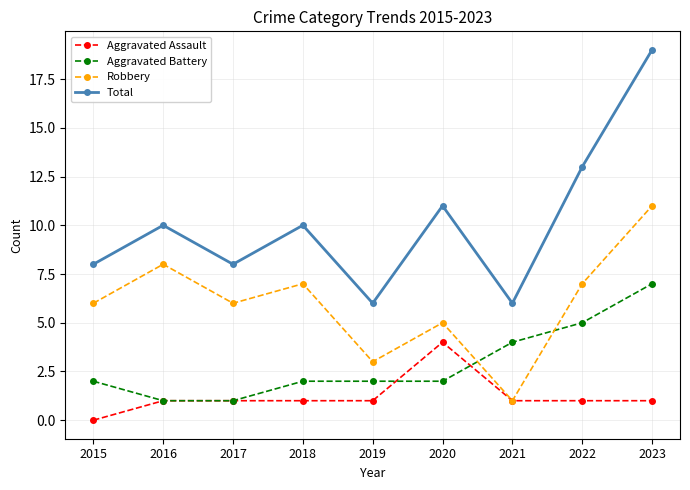

True or false: Aggravated Assault and Total cross at least once.

False